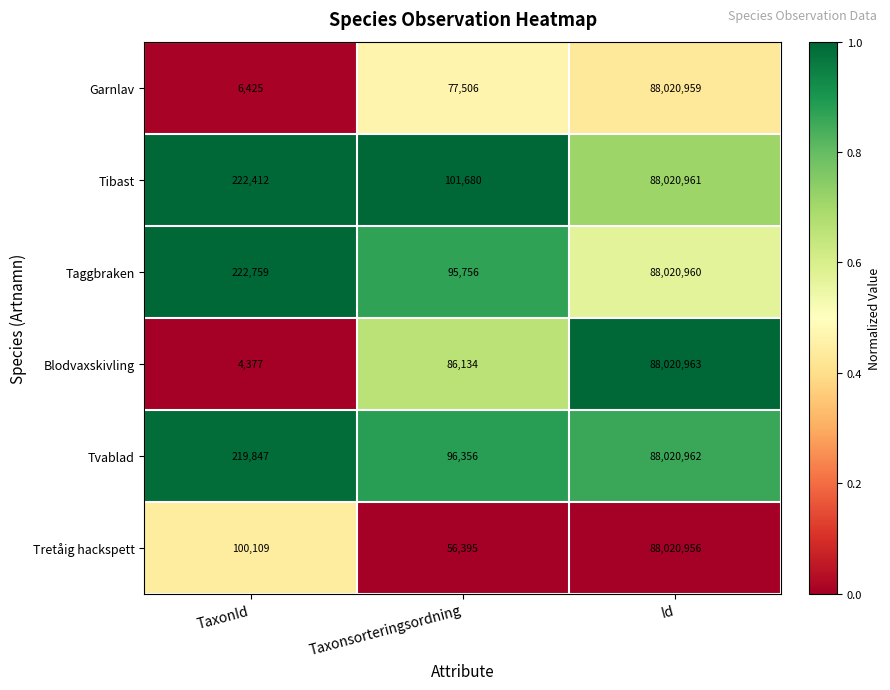

What is the sum of all Tibast values?

88345053